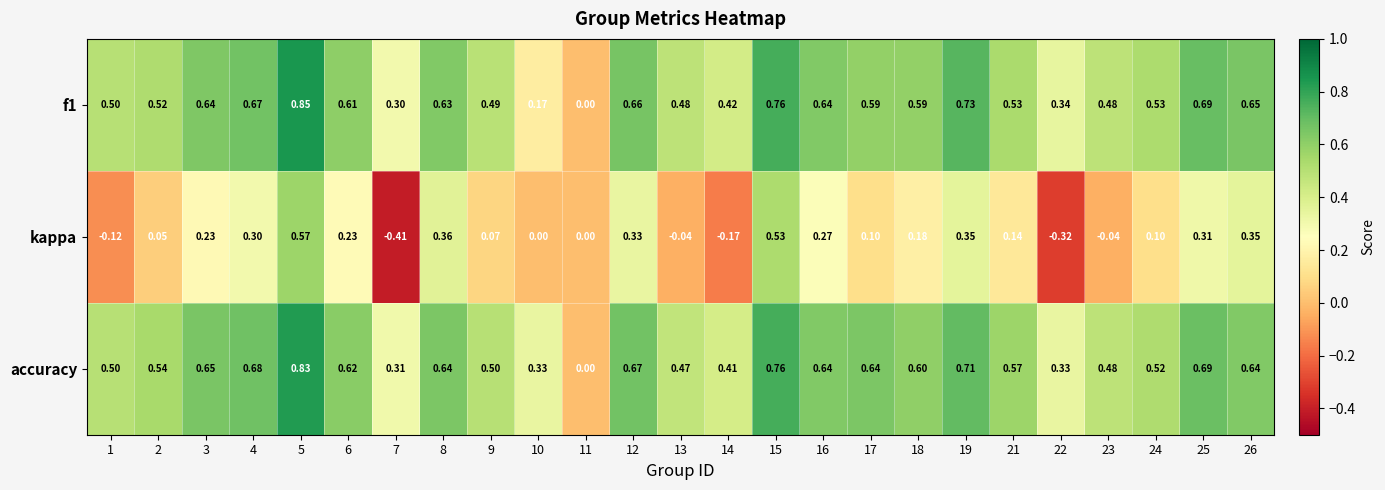

Which series has the largest range (max minus min)?

kappa